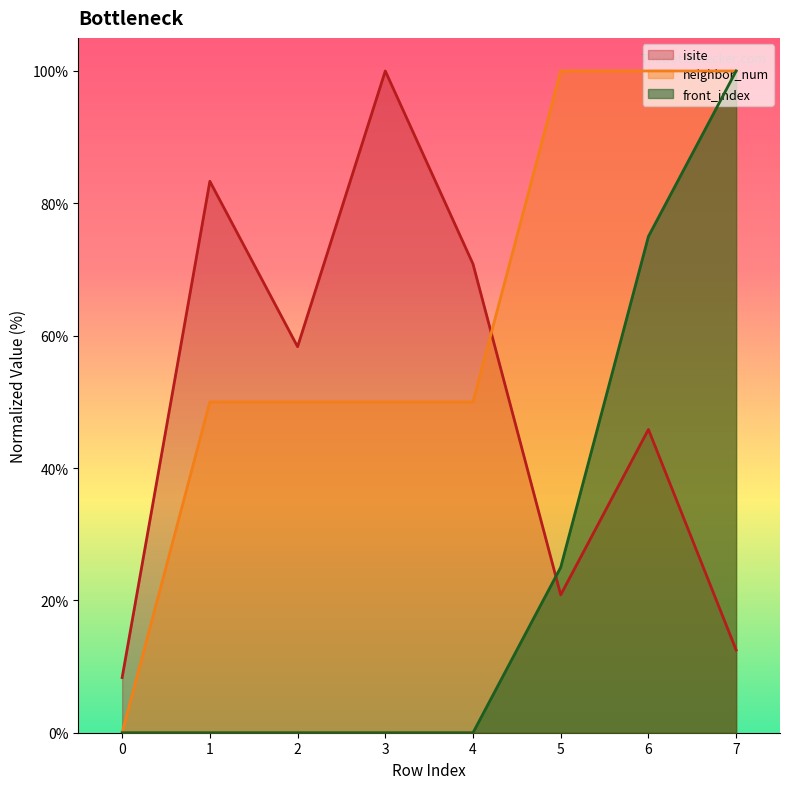

What is the sum of the neighbor_num values at 7 and 6?

200.0